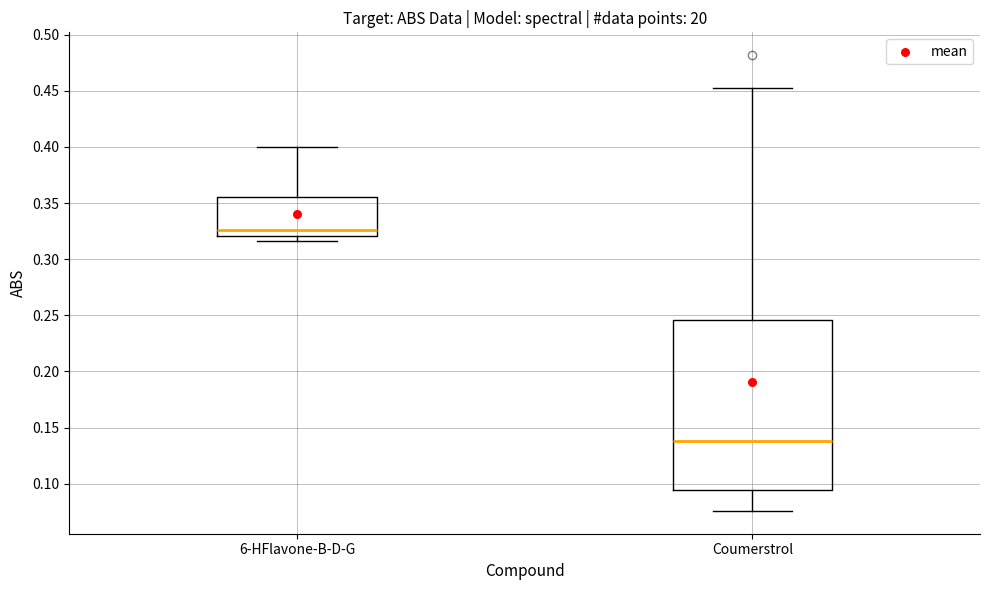

Reading left to right, read every box against the y-axis: the position of its median line, the range the box covers, and the ends of its whiskers. The values are not printed on the chart, so give them approximately, as read against the axis.

6-HFlavone-B-D-G: median 0.325, box 0.320 to 0.355, whiskers 0.315 to 0.400
Coumerstrol: median 0.140, box 0.095 to 0.245, whiskers 0.075 to 0.455